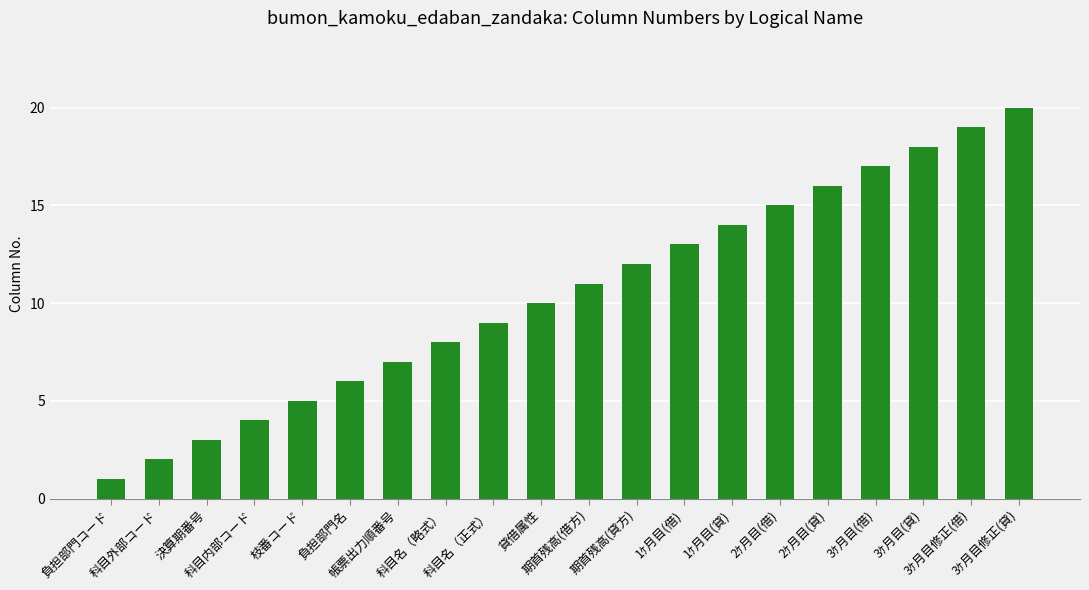

Where is the data nearest to the value 10?

貸借属性